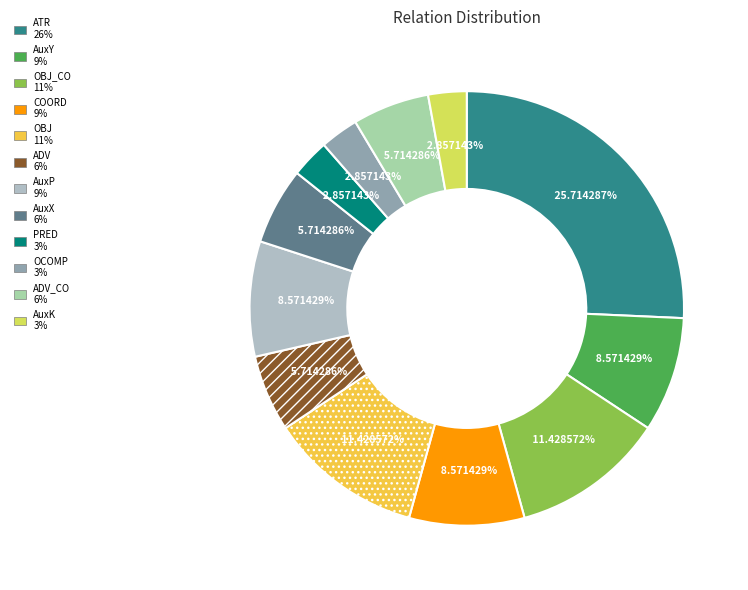

To the nearest percent, what is the difference between the largest and smallest slice percentages?

23%